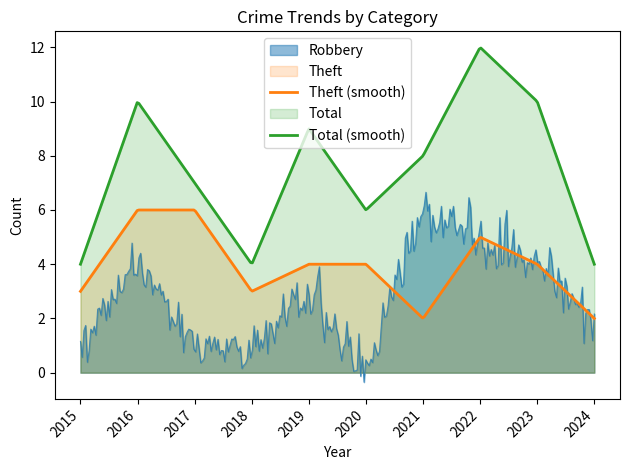

Reading left to right, transcribe all the data shown in this chart.

Robbery: 1	4	1	1	3	0	6	5	4	2
Theft: 3	6	6	3	4	4	2	5	4	2
Total: 4	10	7	4	9	6	8	12	10	4